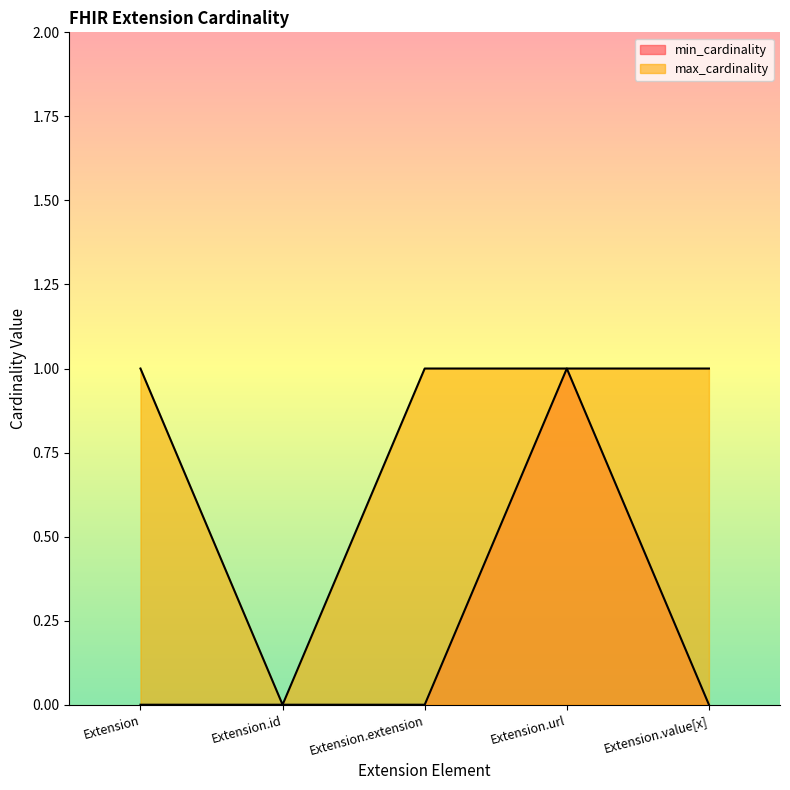

Between Extension.value[x] and Extension.extension, which is larger?

Extension.value[x]